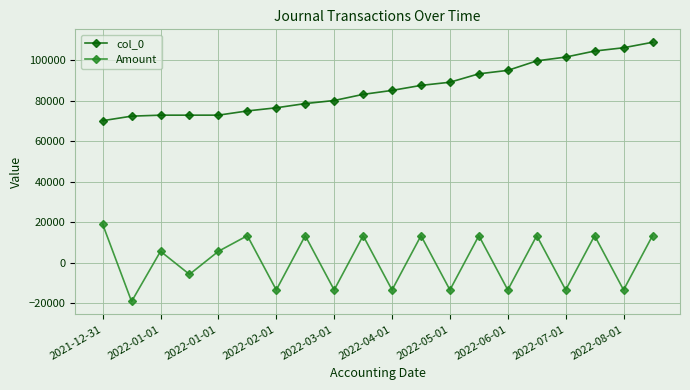

Which series has the largest total across all categories?

col_0